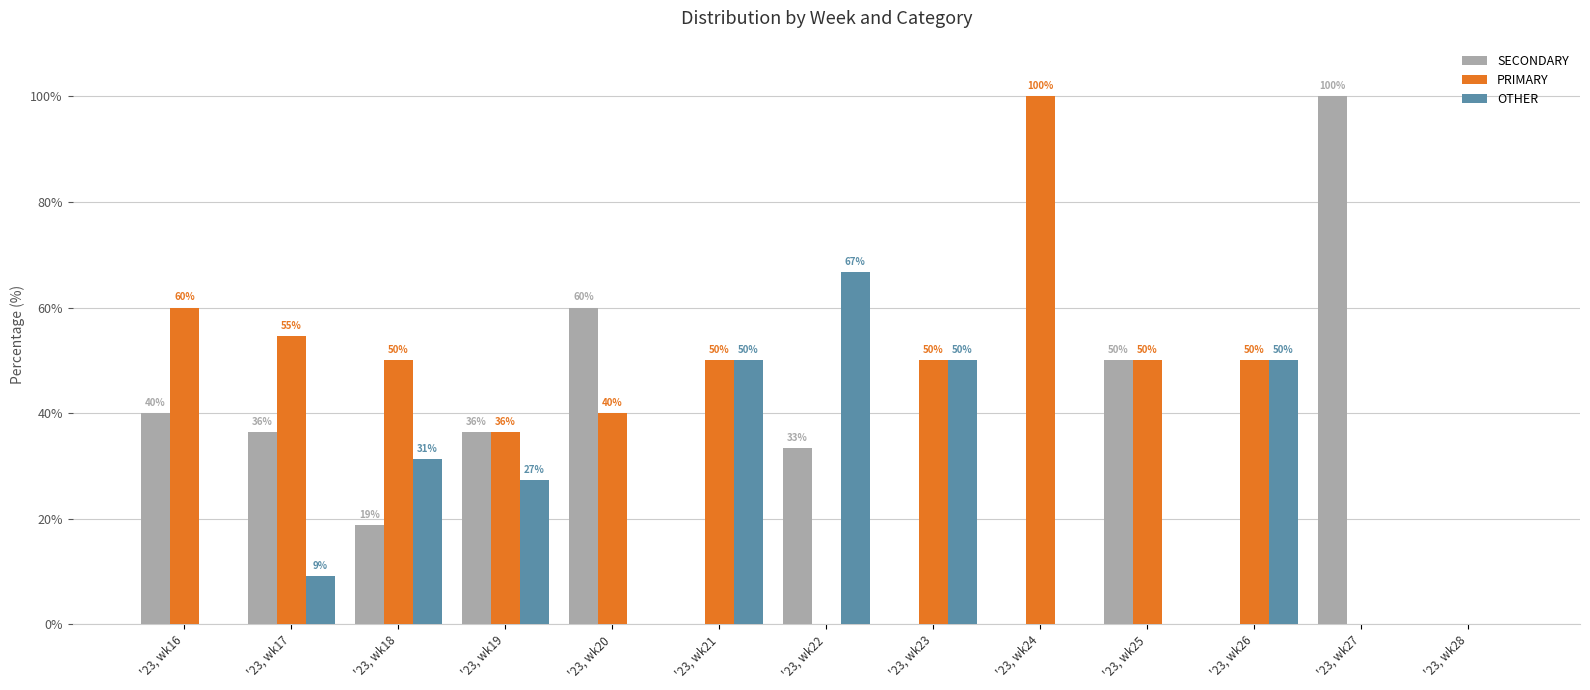

At which label does SECONDARY reach its peak?

'23, wk27